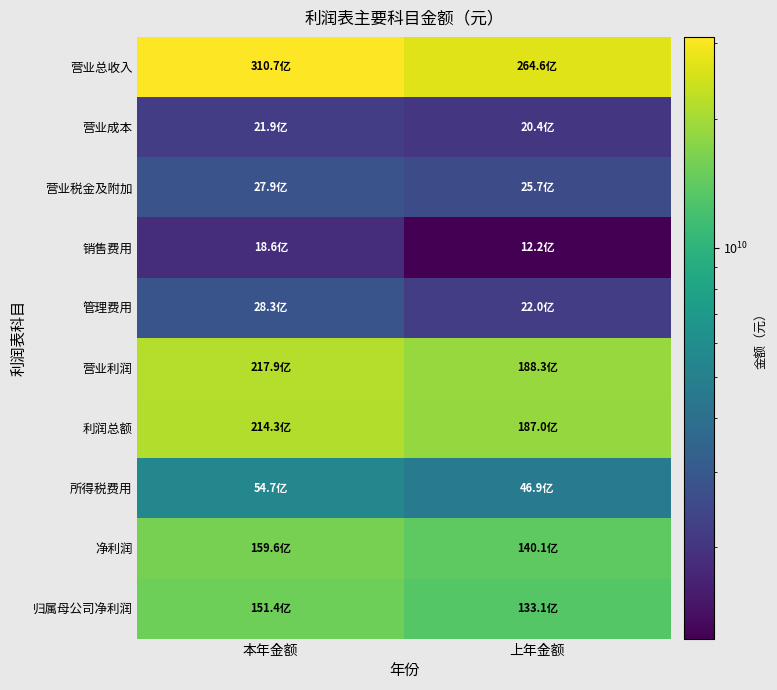

Which label corresponds to the smallest value in the chart?

上年金额